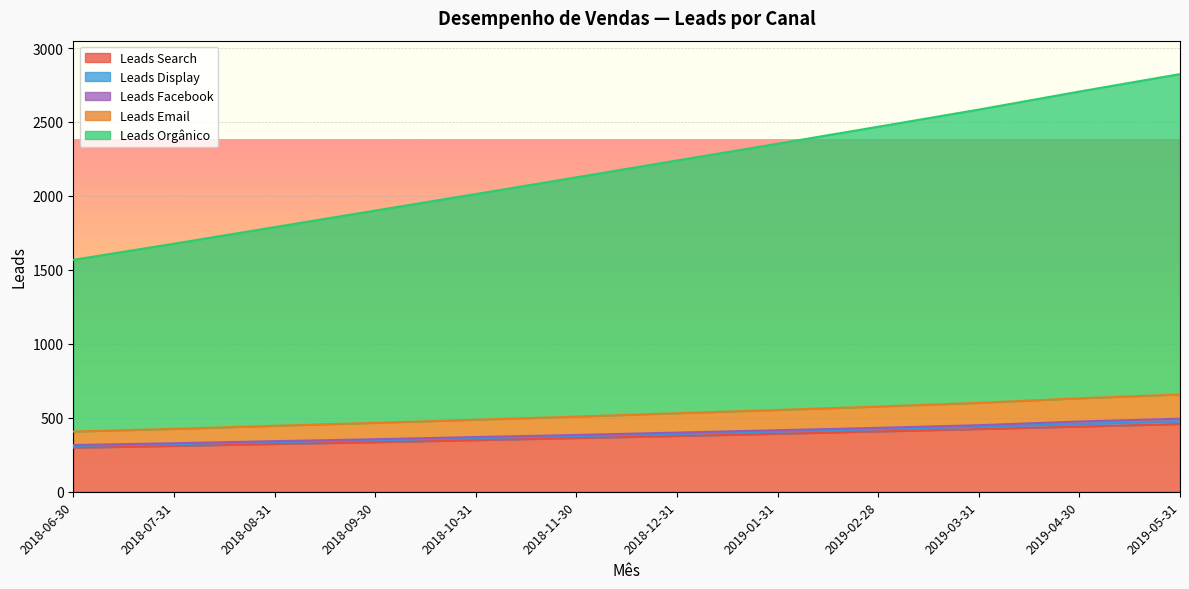

True or false: Leads Display and Leads Search intersect in this chart.

False